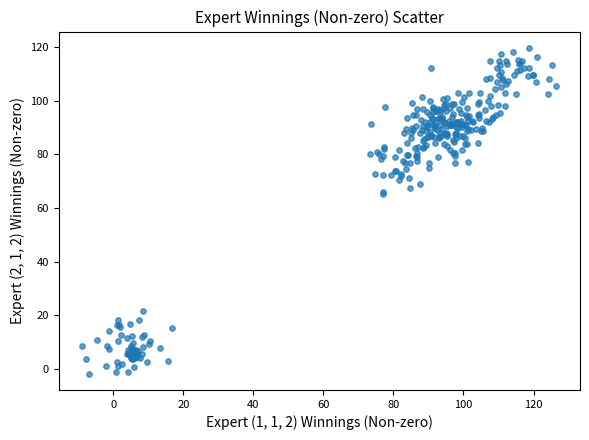

What is the range of Y values (max minus min)?

121.4